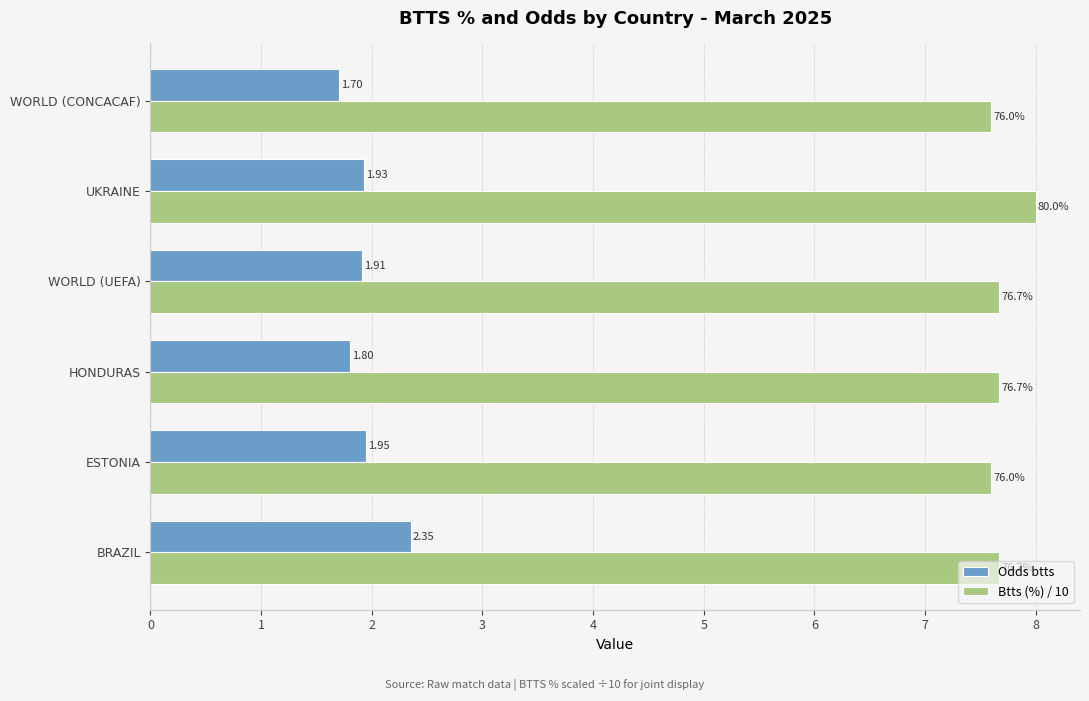

What is the spread (max minus min) of values at HONDURAS?

5.9